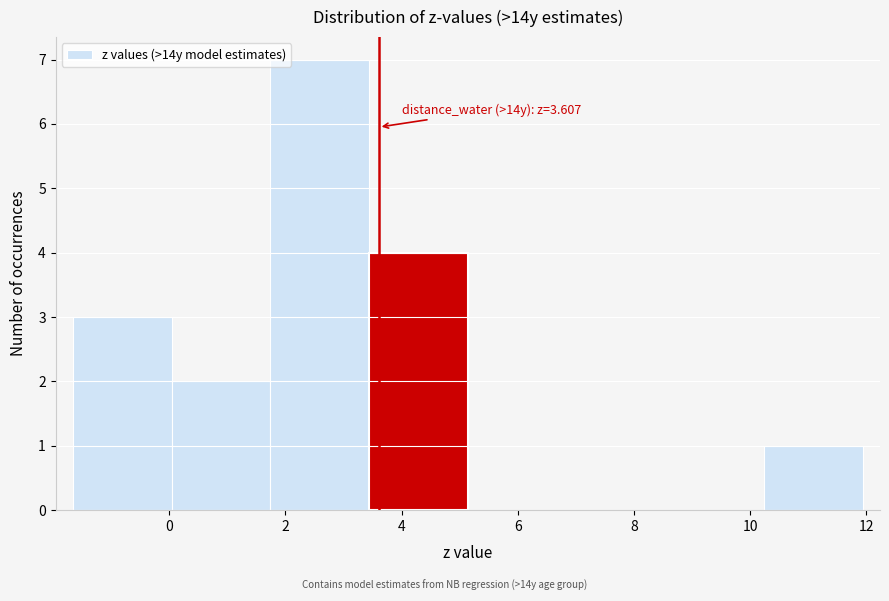

Which range on the x-axis has the tallest bar?

1.8 to 3.4